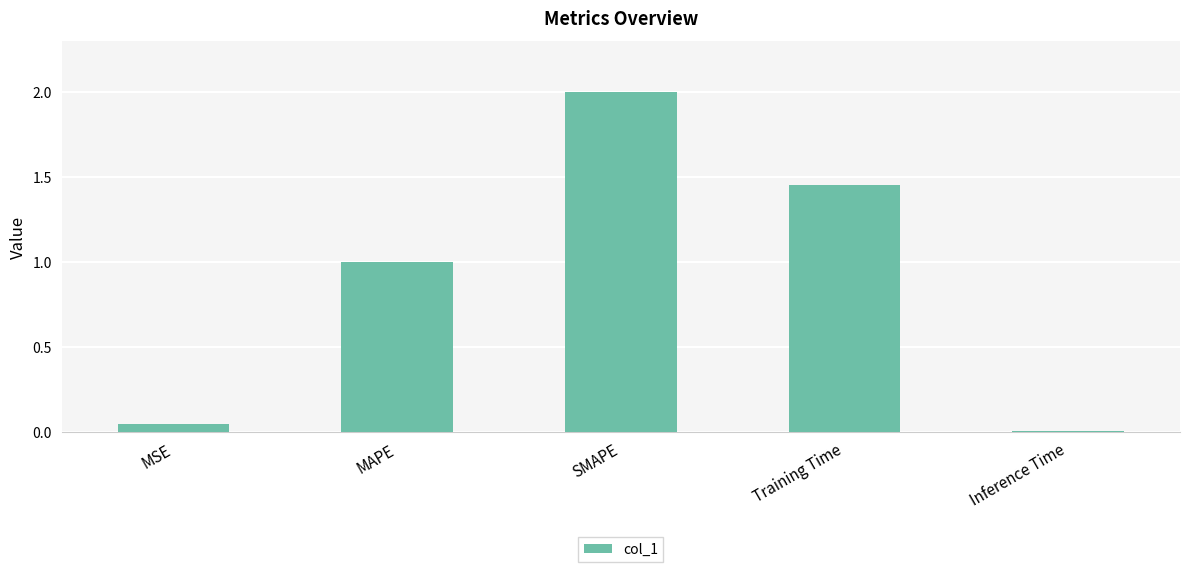

Is it true that the value at MSE is 0.0?

True